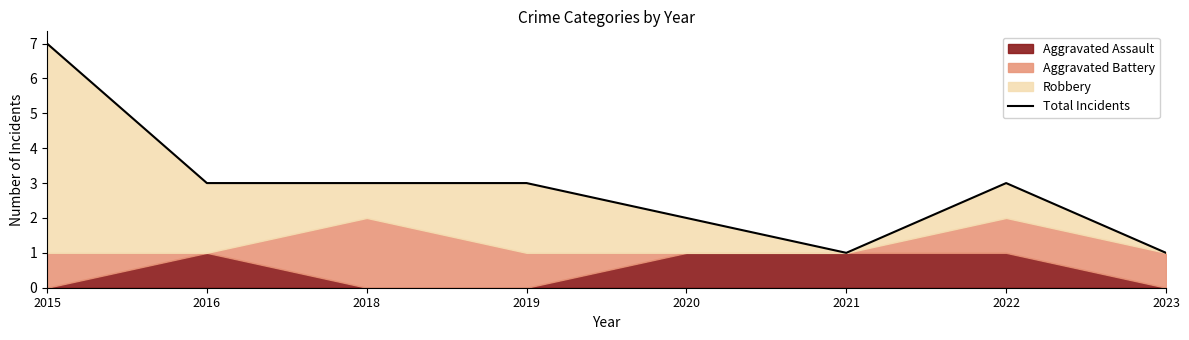

Read the value at 2016.

3